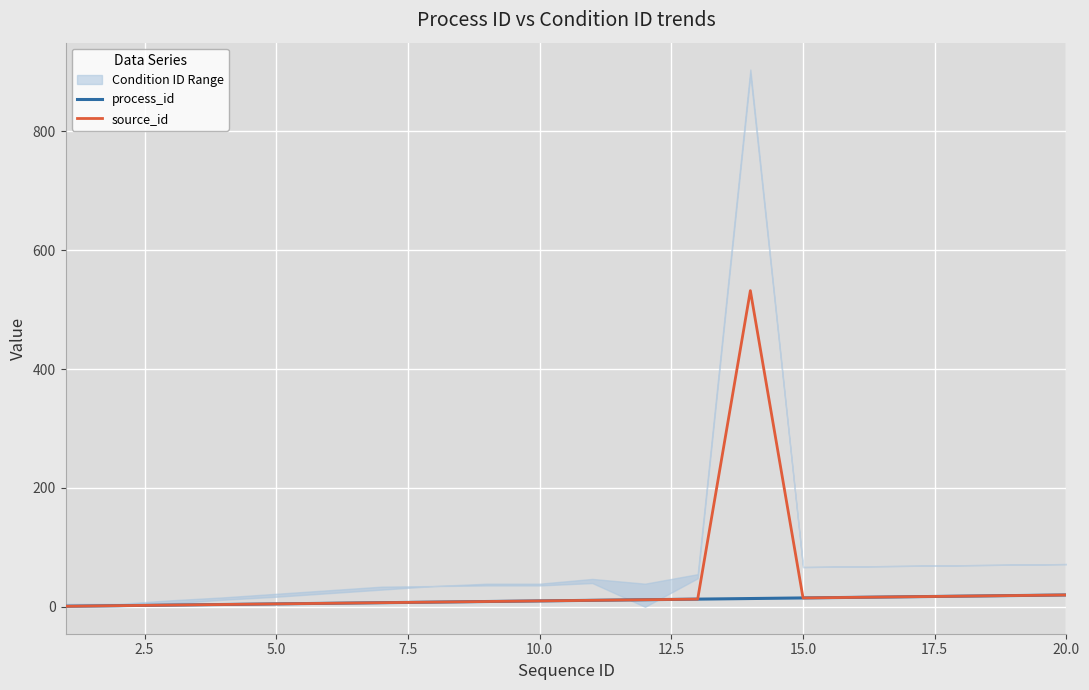

What is the highest value of the process_id series?

20